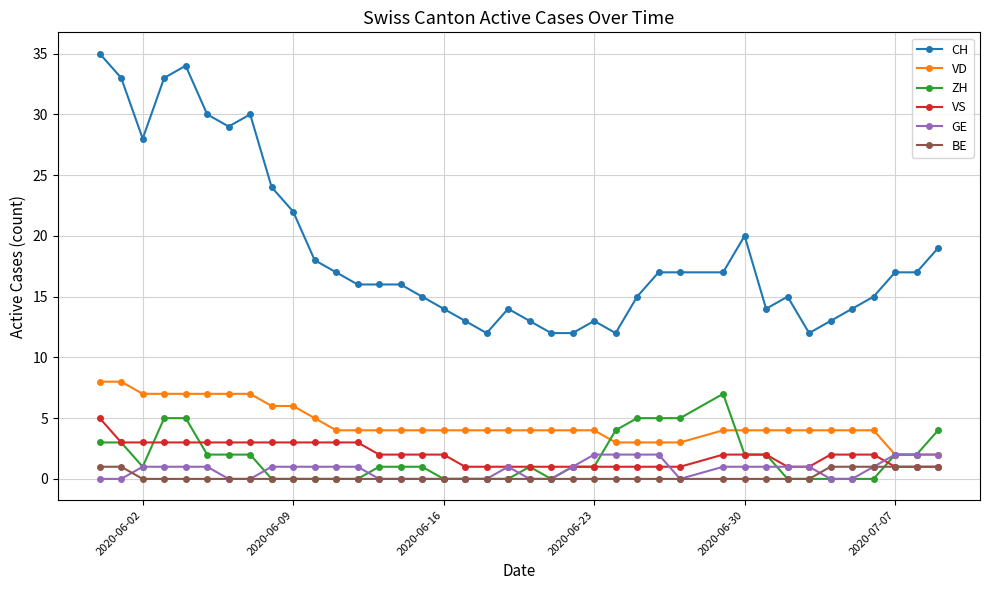

Which series has the widest spread of values?

CH